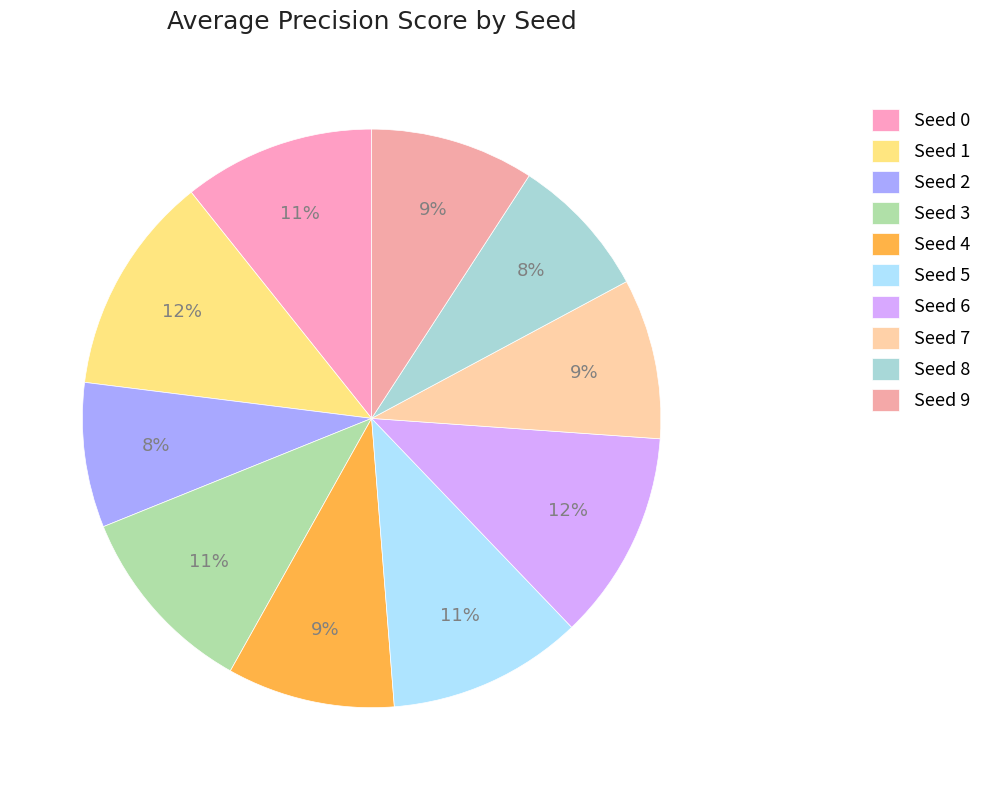

Is it true that Seed 4 is 24% of the pie?

False